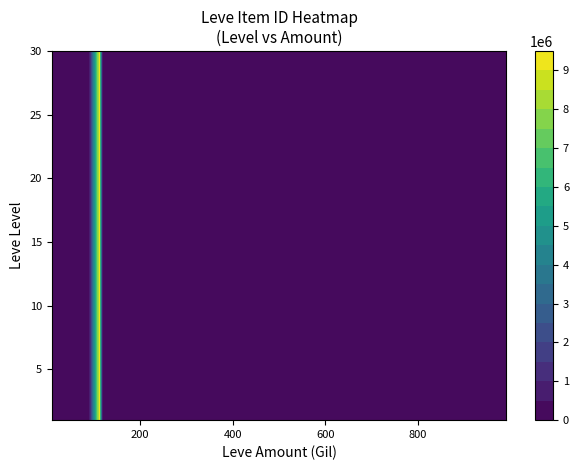

Which series has the largest range (max minus min)?

1